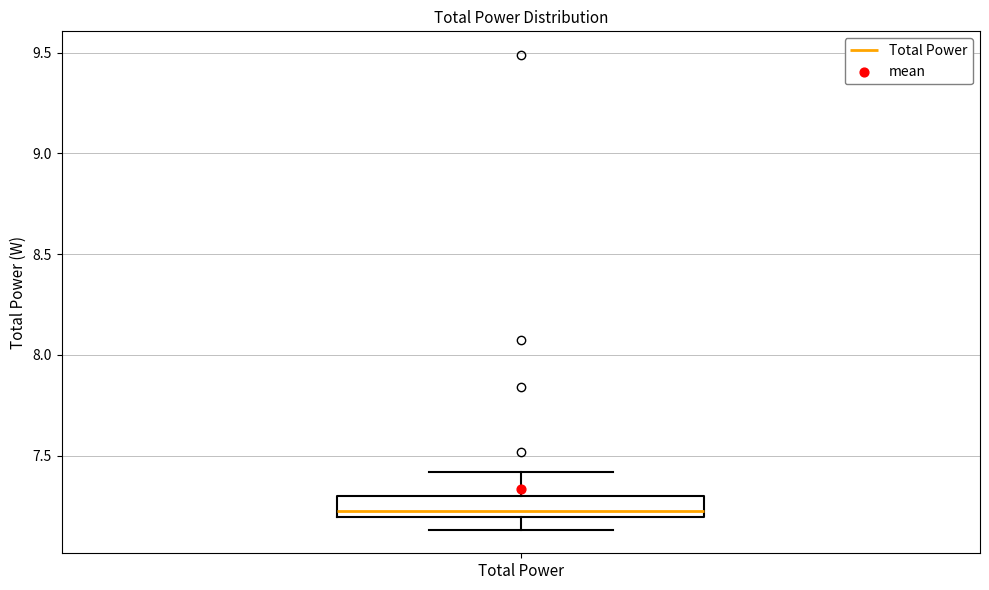

Read this box plot against the y-axis: the position of the median line, the range covered by the box, and the ends of both whiskers. The values are not printed on the chart, so give them approximately, as read against the axis.

median 7.20 (just above the box's lower edge), box 7.20 to 7.30, whiskers 7.15 to 7.40